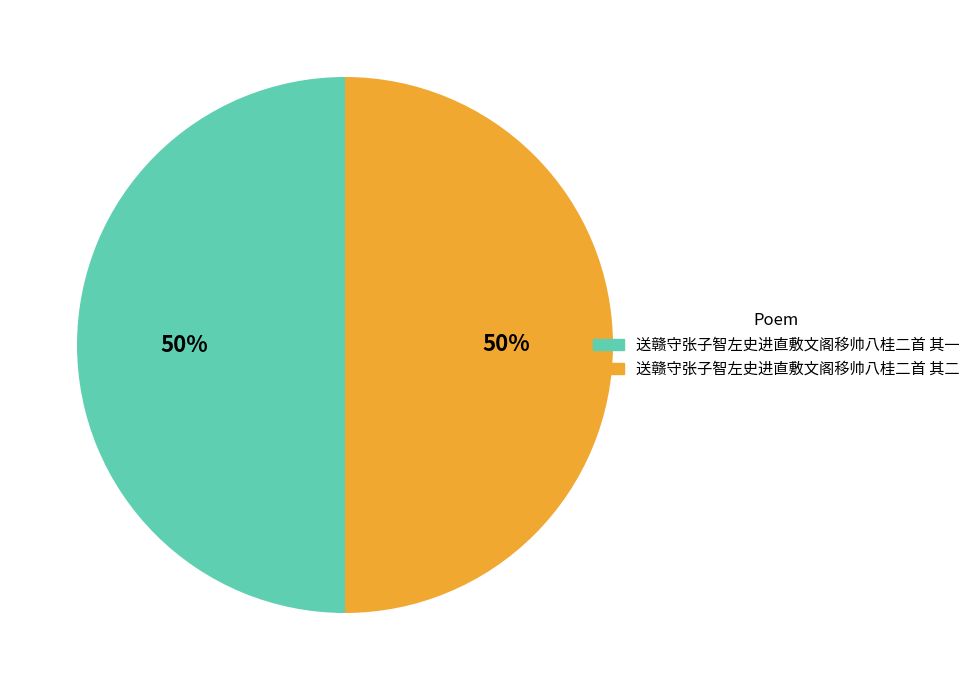

How many segments does this pie chart have?

2